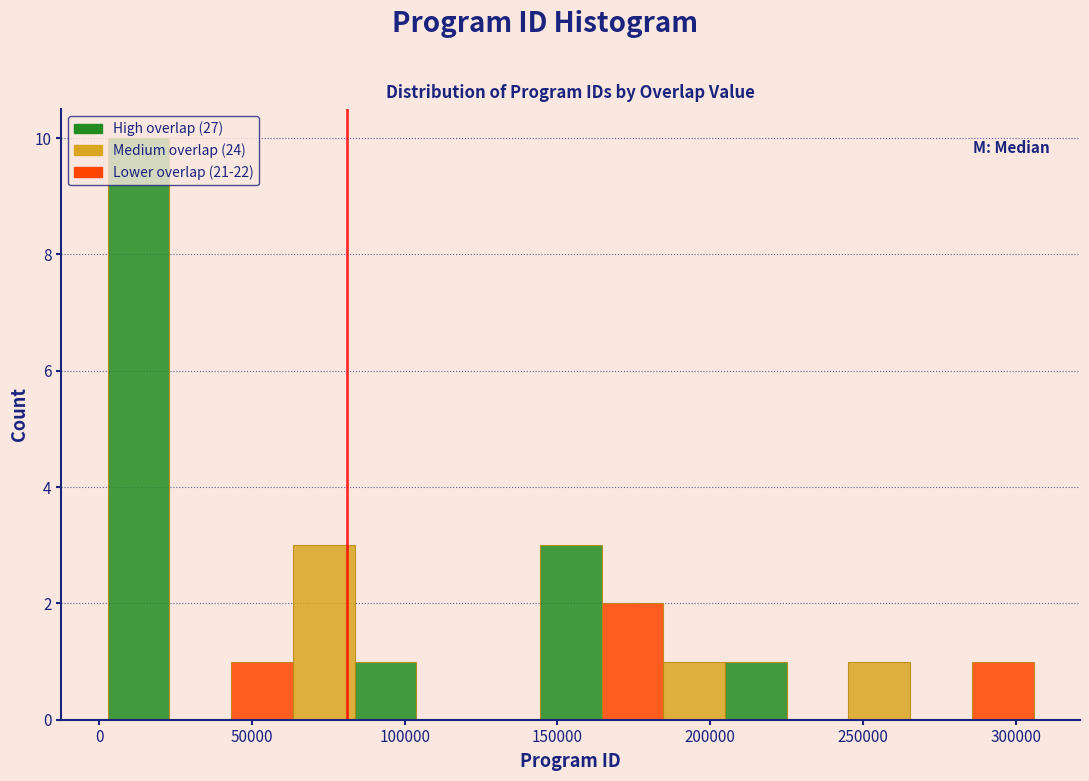

Reading left to right, list every bar in this chart as the range it spans on the x-axis followed by its height. Neither the bar edges nor the heights are printed on the chart, so give them approximately, as read against the axes.

5000 to 25000: 10
25000 to 45000: 0
45000 to 65000: 1
65000 to 85000: 3
85000 to 105000: 1
105000 to 125000: 0
125000 to 145000: 0
145000 to 165000: 3
165000 to 185000: 2
185000 to 205000: 1
205000 to 225000: 1
225000 to 245000: 0
245000 to 265000: 1
265000 to 285000: 0
285000 to 305000: 1